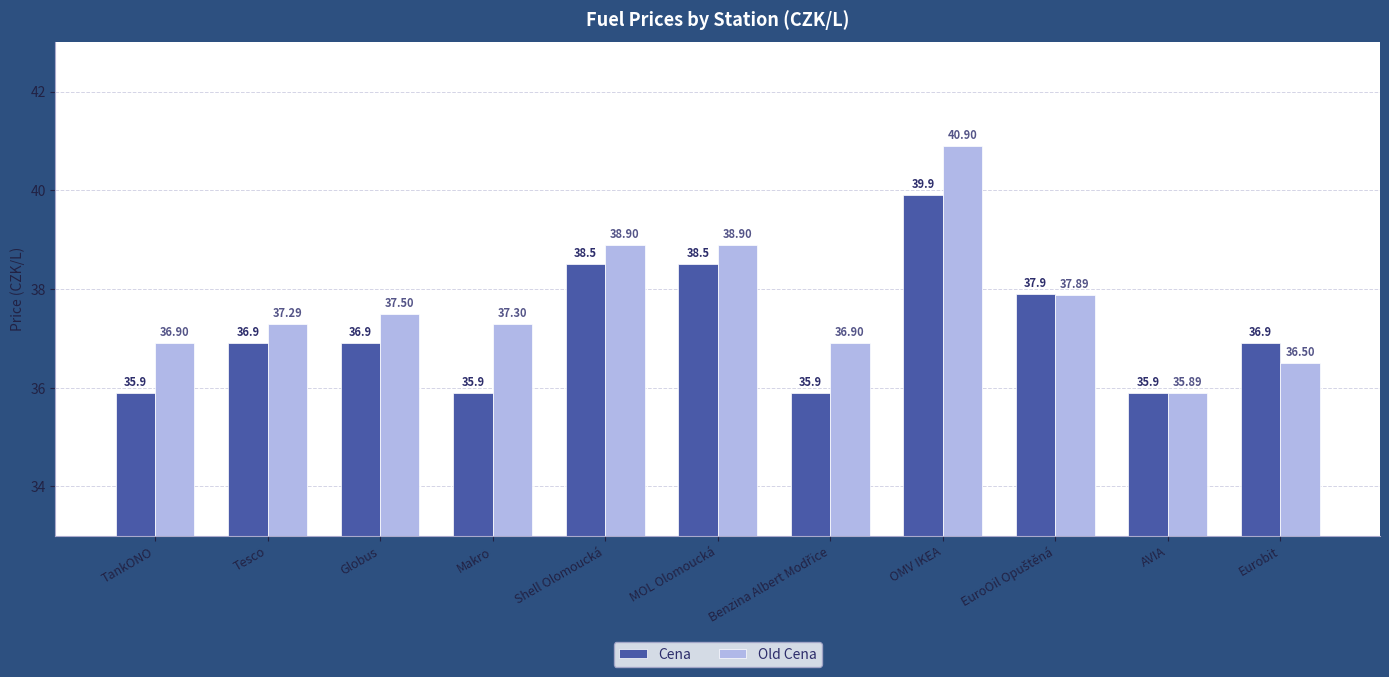

Which series has the largest total across all categories?

Old Cena